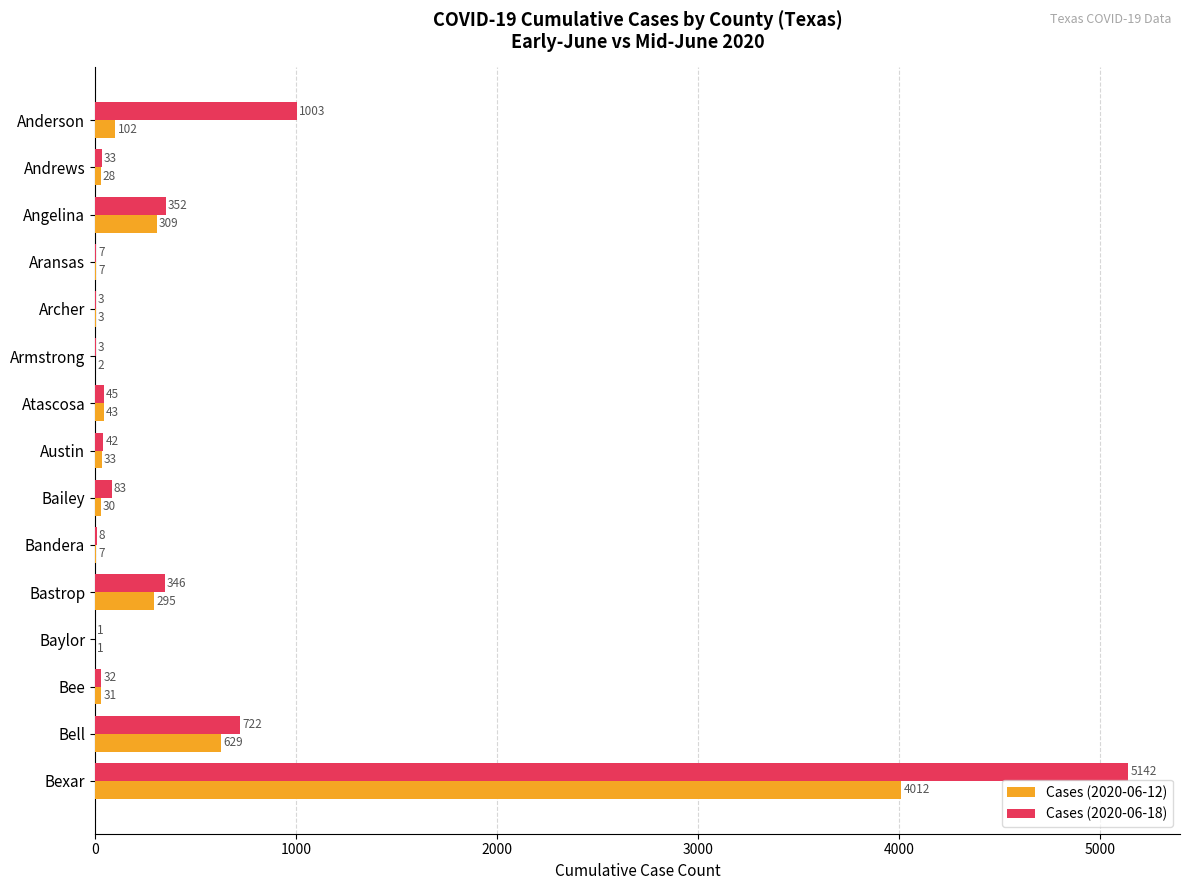

Is it true that Cases (2020-06-12) equals 1 at Baylor?

True